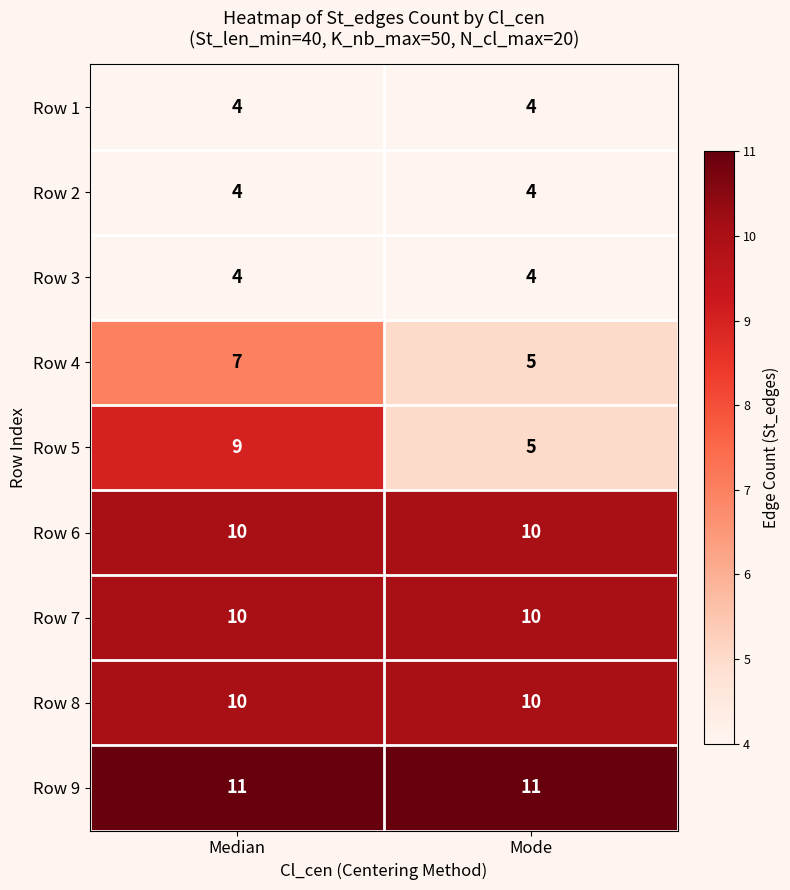

The value of Row 5 at Median is 9. True or false?

True